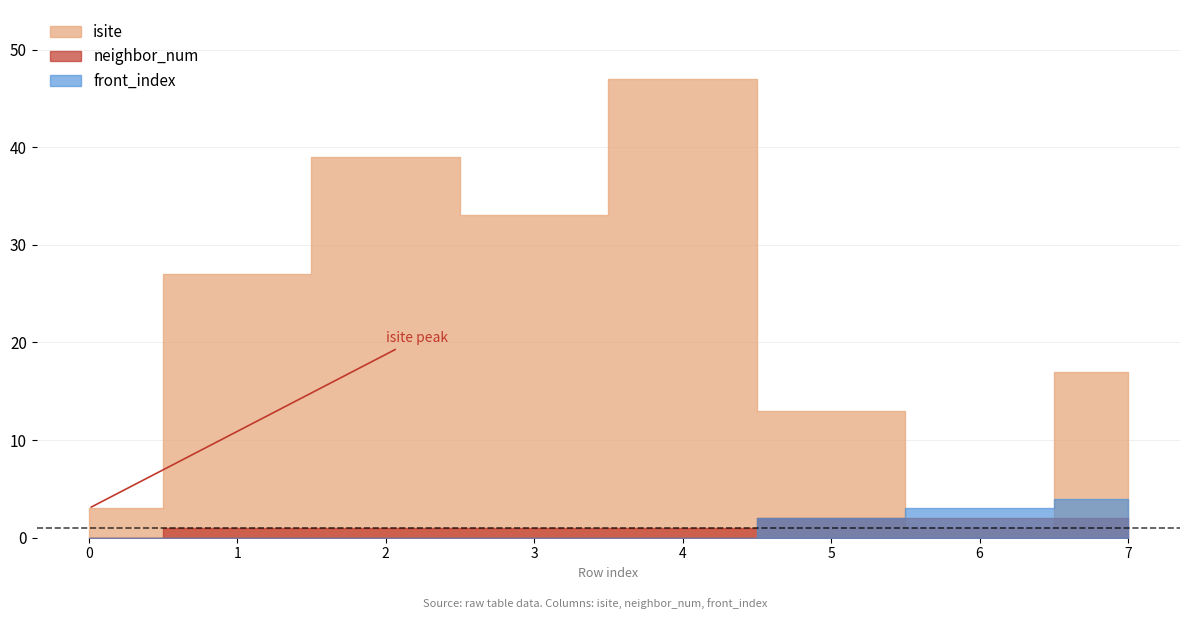

Is the value of front_index at 3 greater than the value of neighbor_num at 2?

No